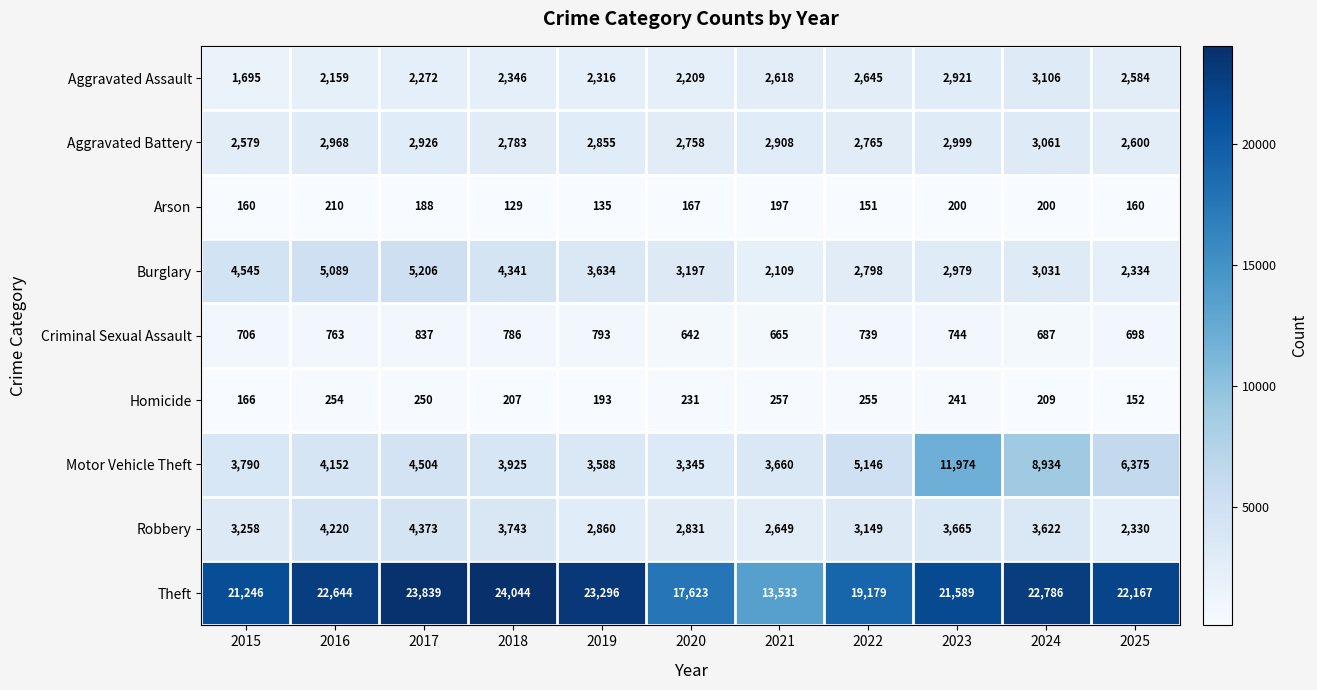

What is the maximum value shown in the chart?

24044